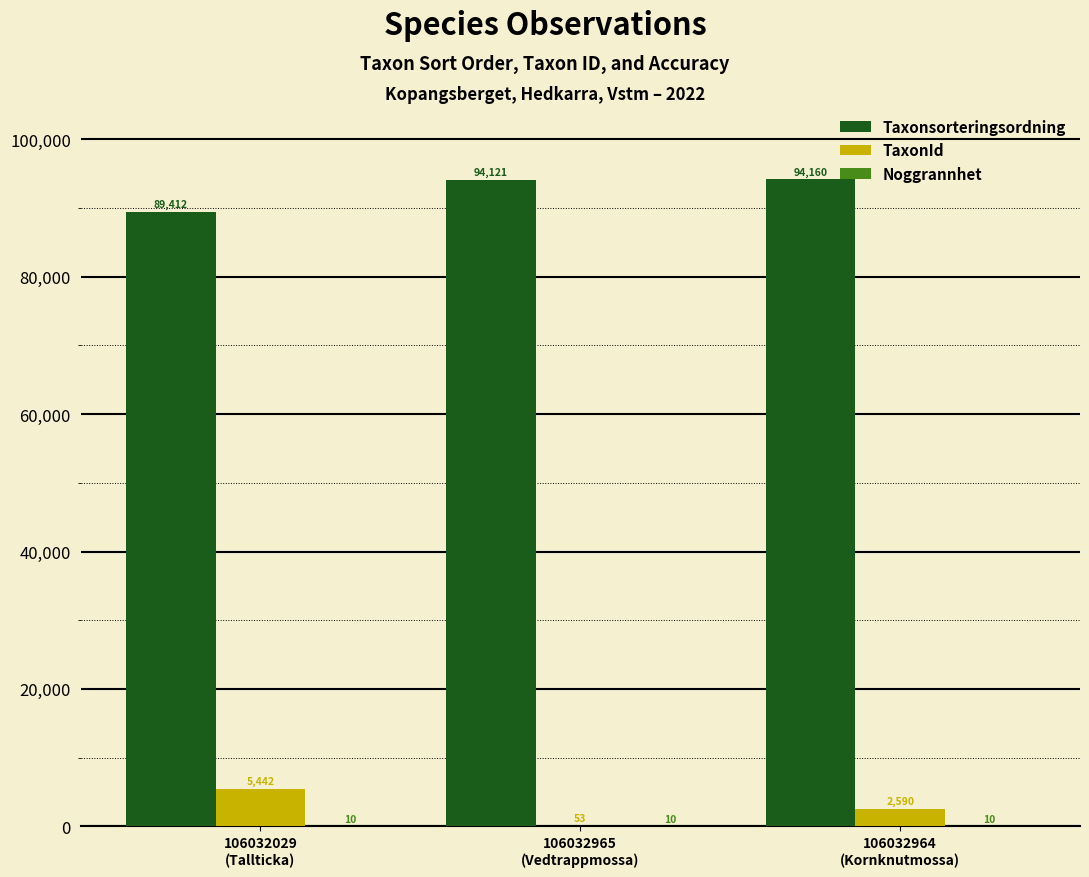

How many TaxonId values are between 53 and 5442?

3